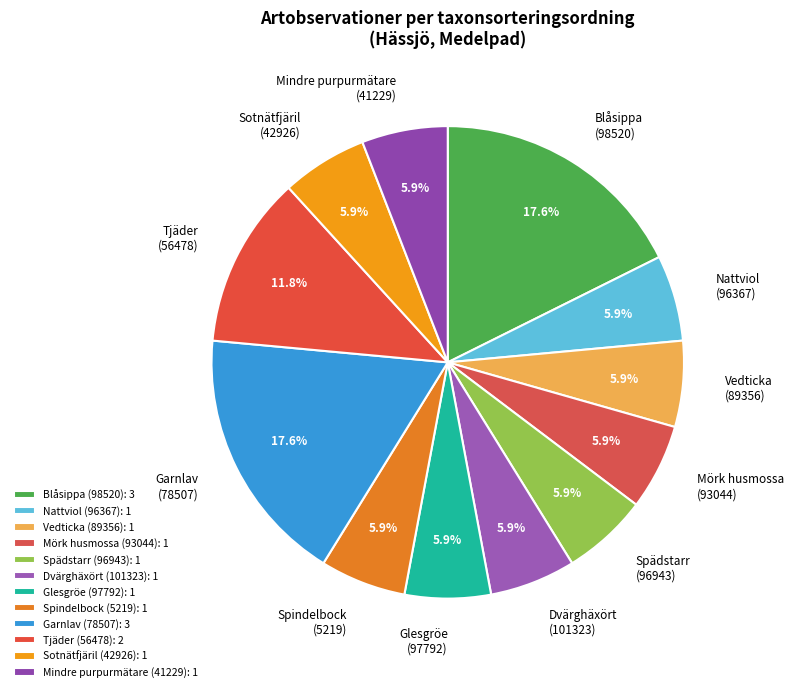

Which has a higher value, Garnlav (78507) or Glesgröe (97792)?

Garnlav (78507)